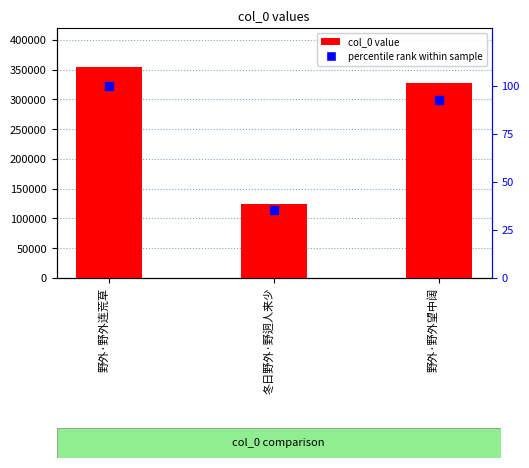

What are all the series names shown in the legend?

col_0 value, percentile rank within sample